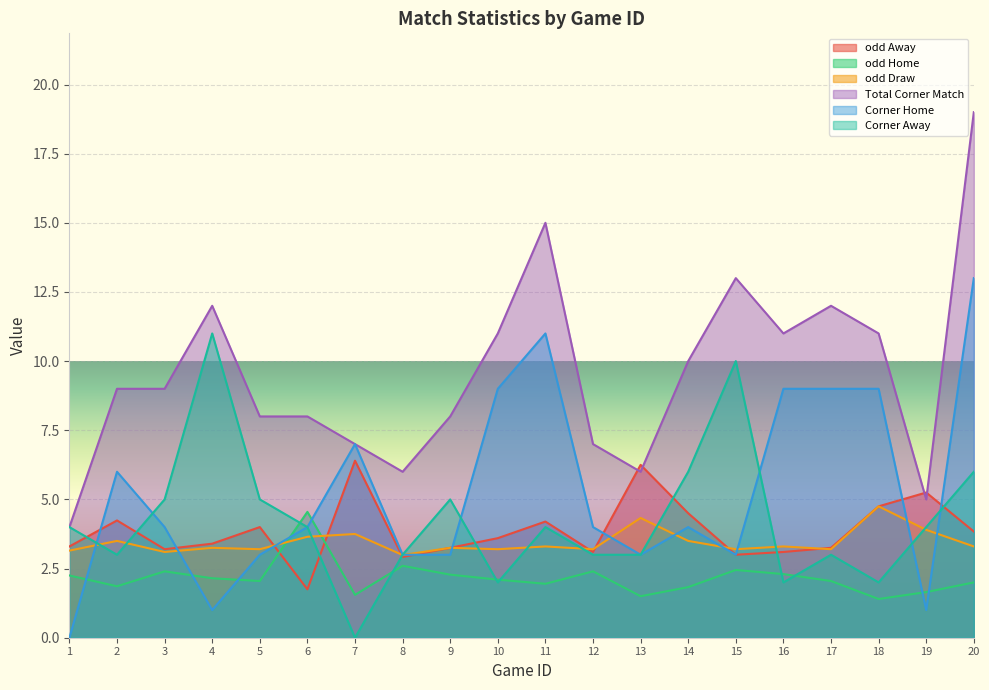

How many distinct data groups are displayed?

6